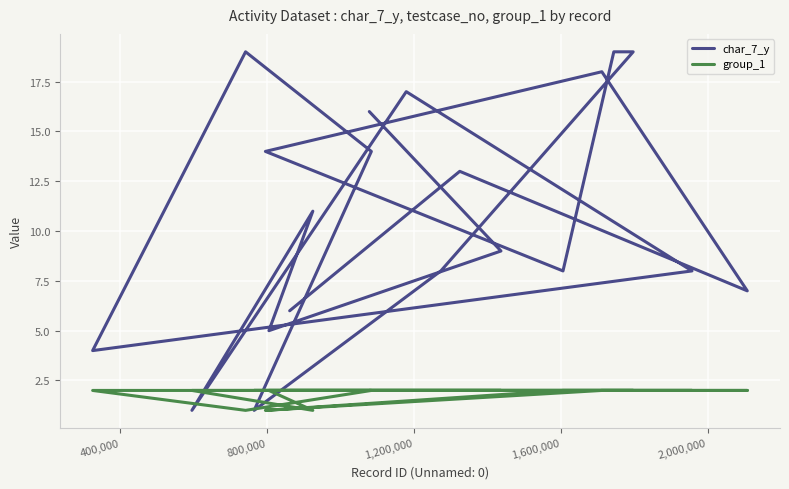

Rank the series by their maximum value, from lowest to highest.

group_1, char_7_y